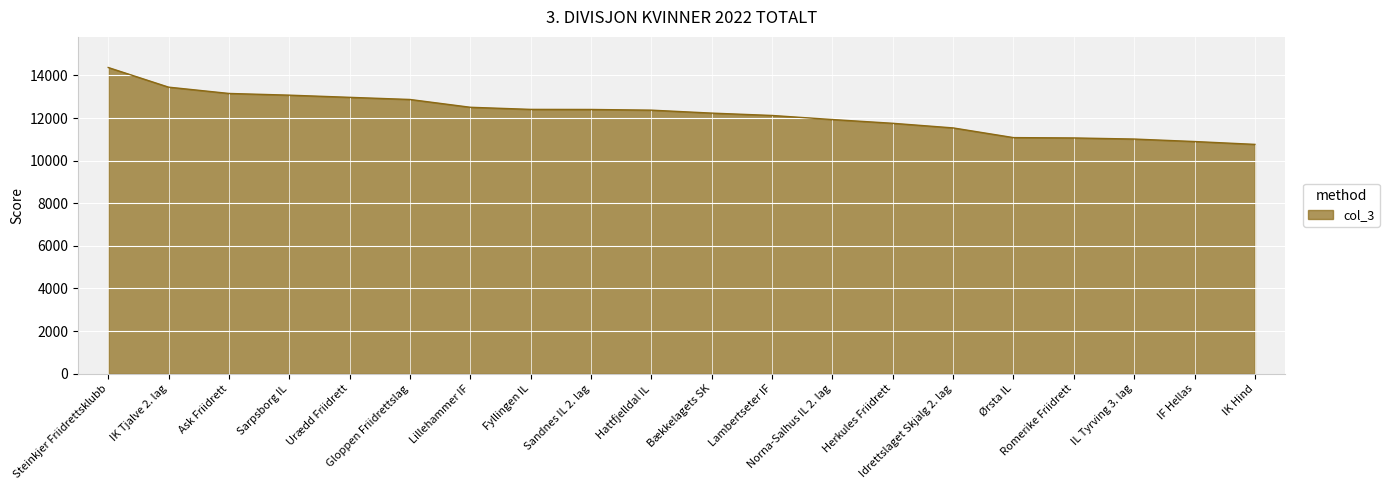

What is the minimum value shown in the chart?

10765